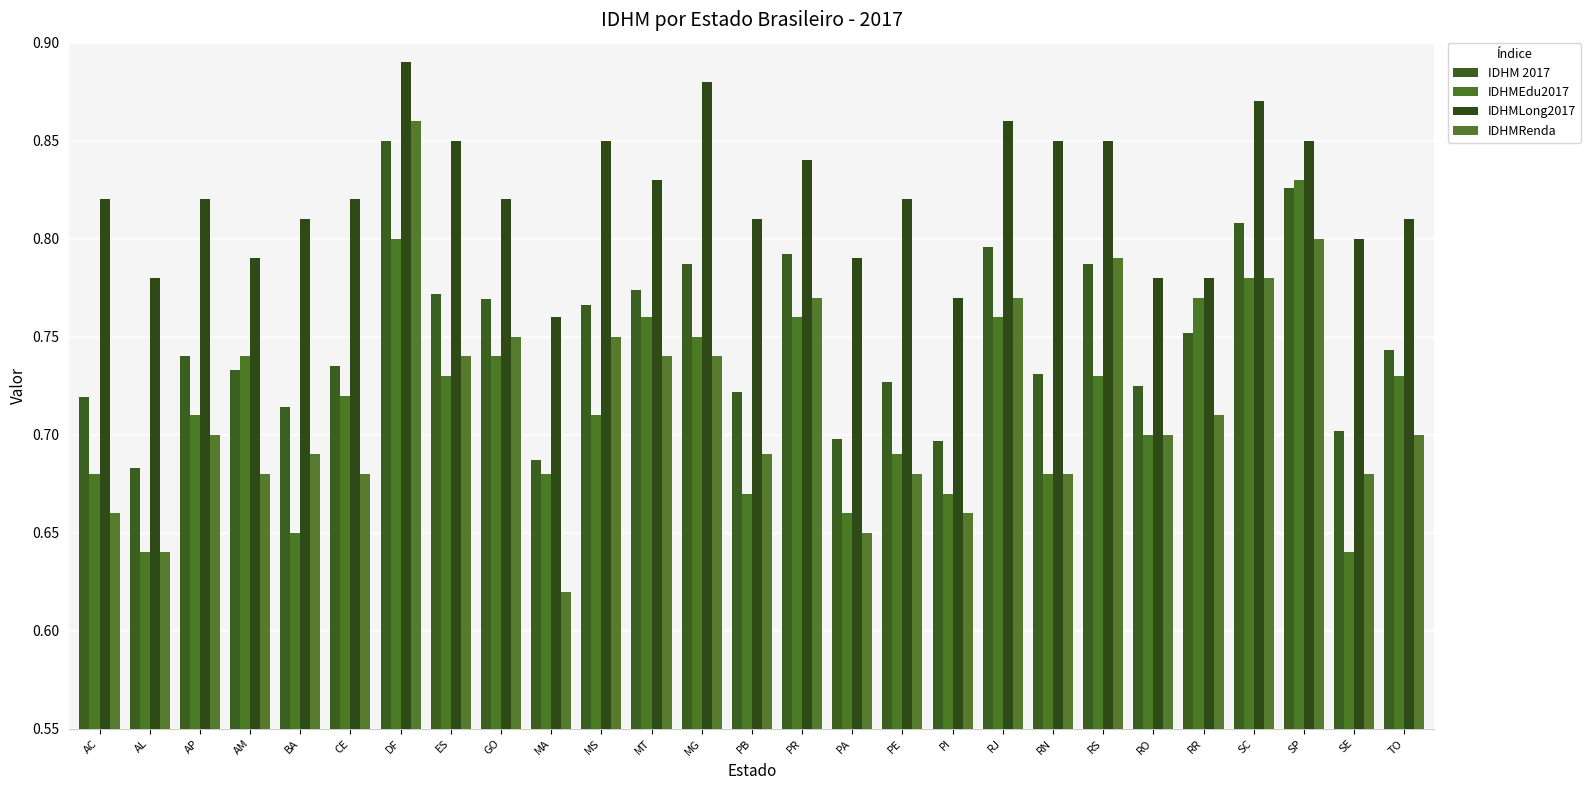

Which category has the lowest value across all series?

MA